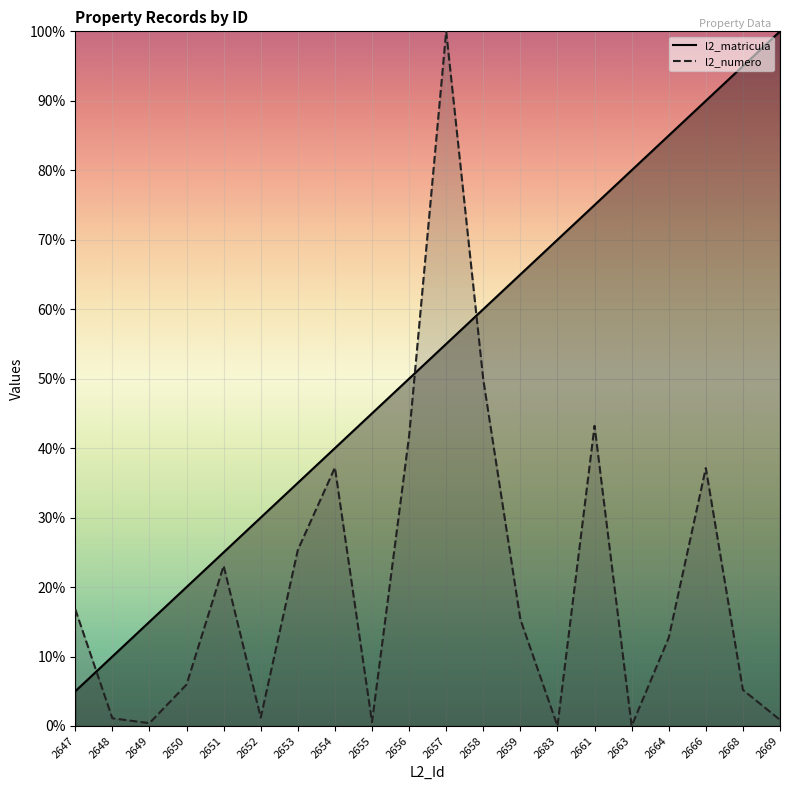

At how many categories does at least one series exceed 0?

20